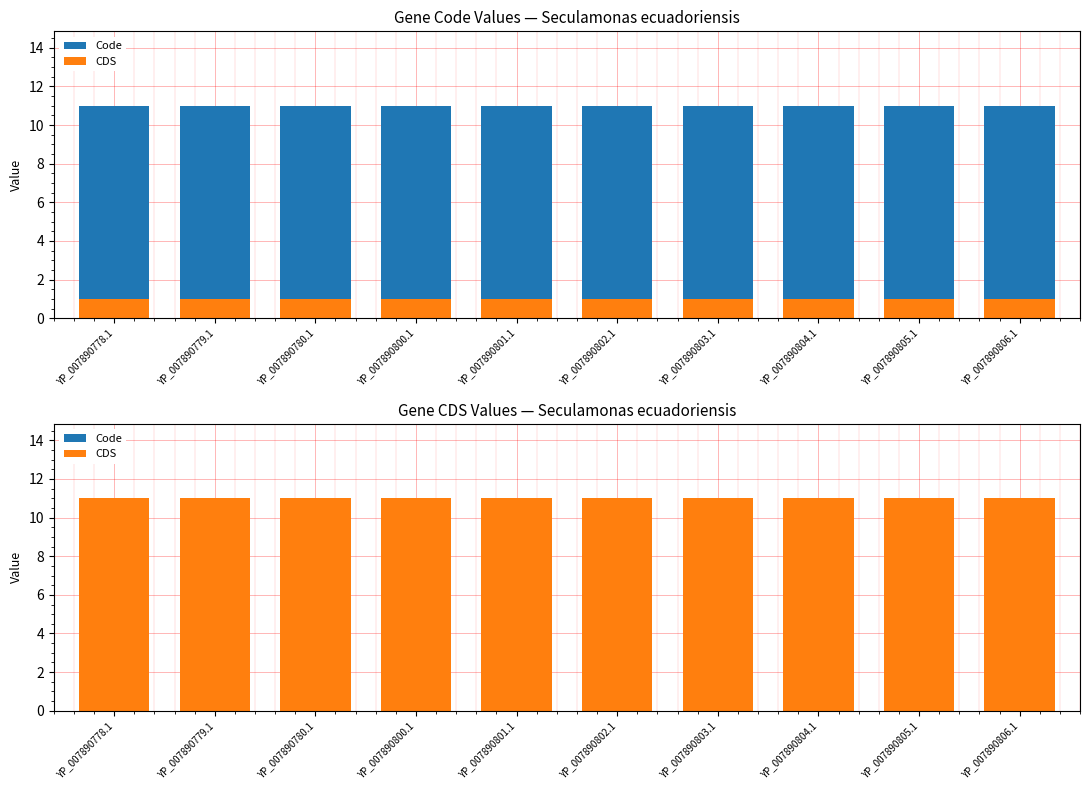

At which label does Code reach its peak?

YP_007890778.1